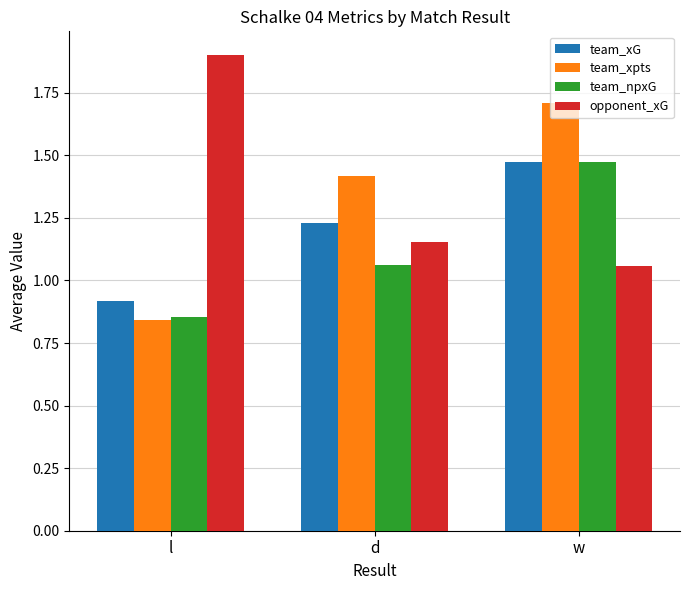

Rank the categories by opponent_xG value from highest to lowest.

l, d, w